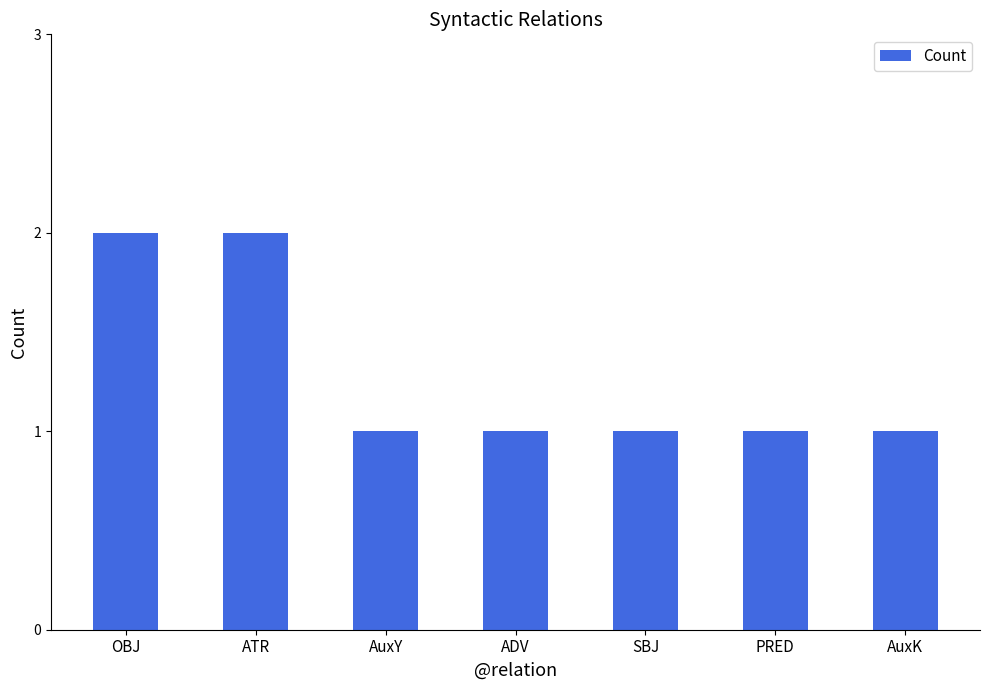

Which has a higher value, AuxY or ATR?

ATR